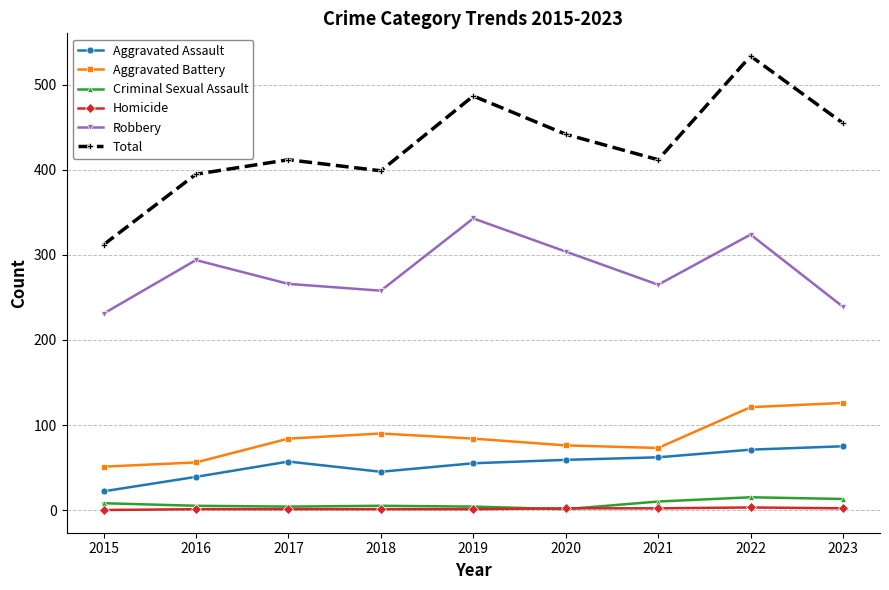

At which category is the sum across all series the highest?

2022